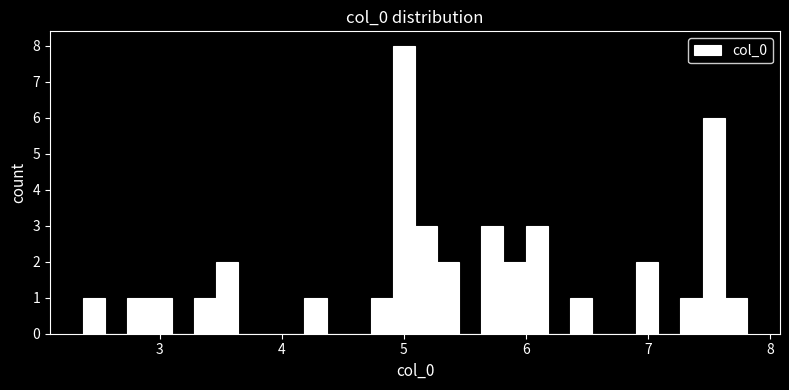

Around what value on the x-axis is the tallest bar? Give the approximate position of its centre, as read against the axis.

5.0